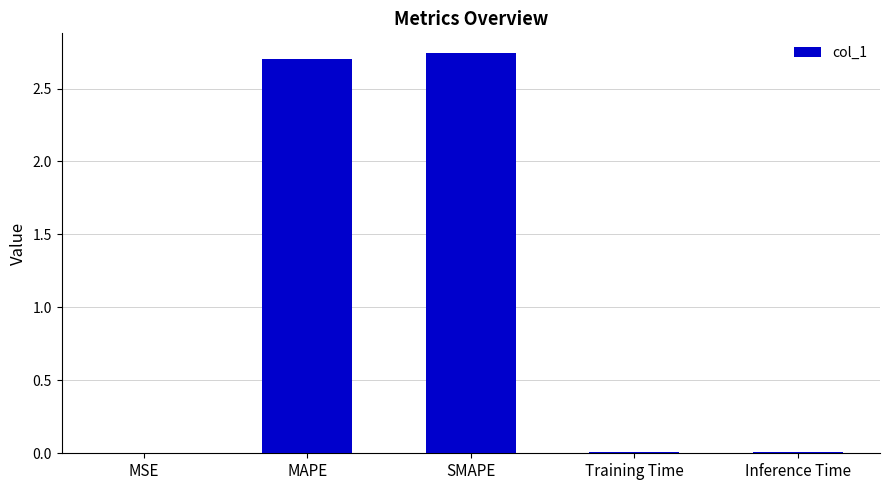

What is the sum of all values?

5.5